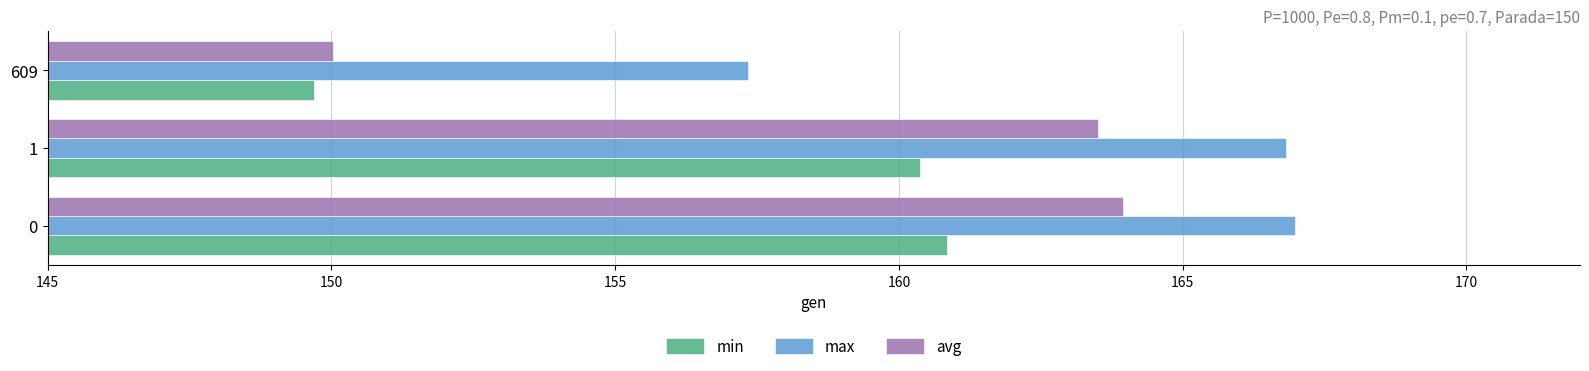

Is it true that max equals 43.6 at 609?

False